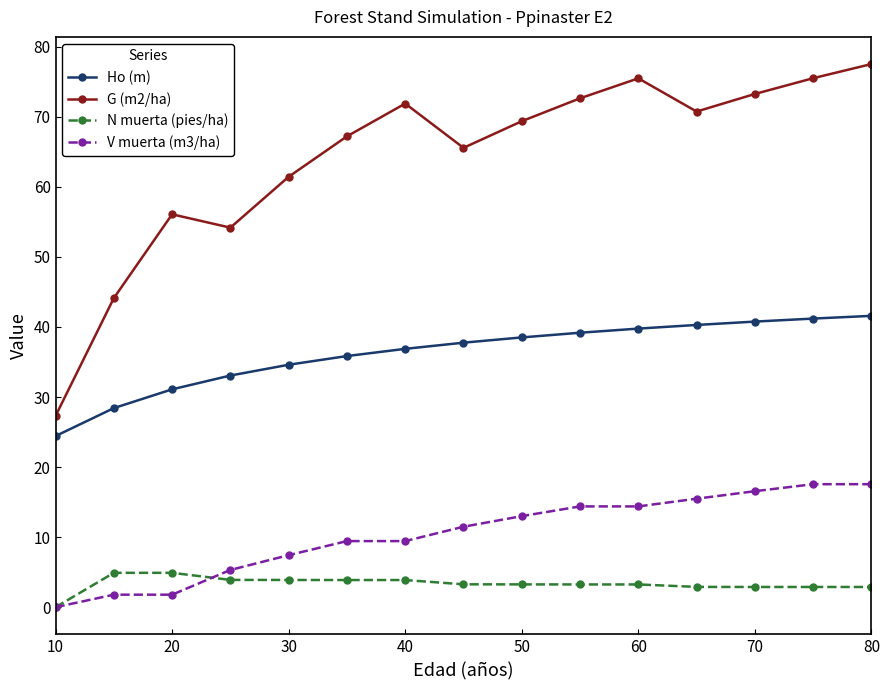

How many values in the G (m2/ha) series are below 69?

7